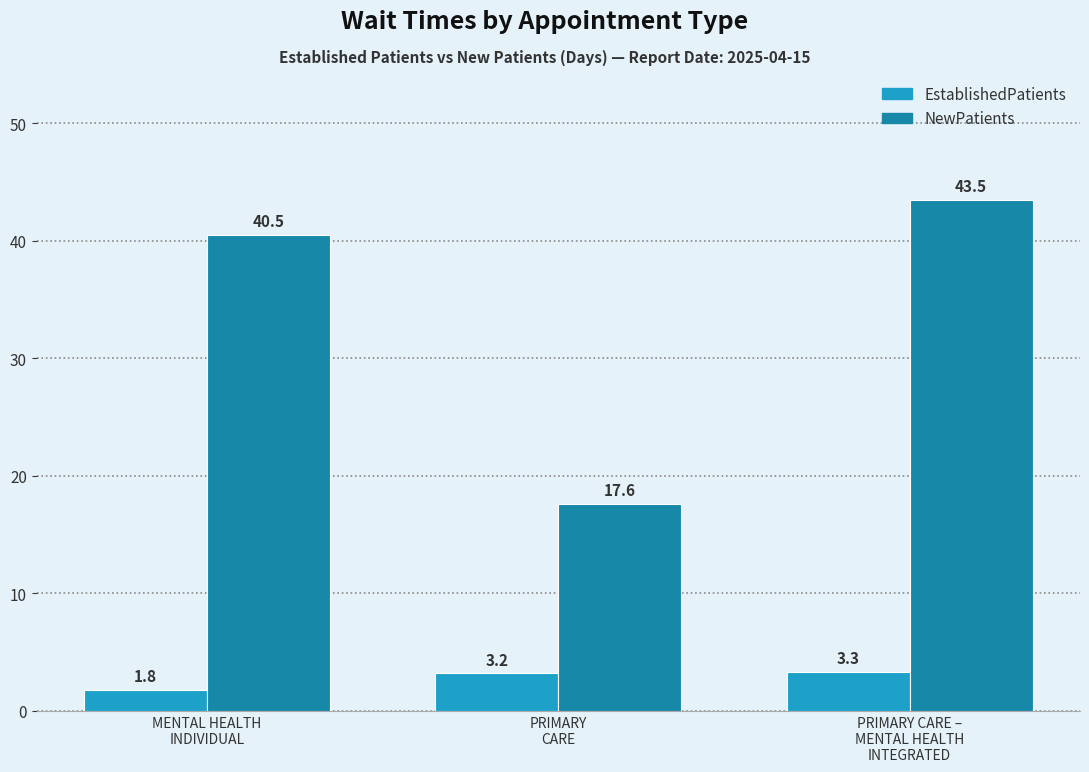

Which series has the largest total across all categories?

NewPatients